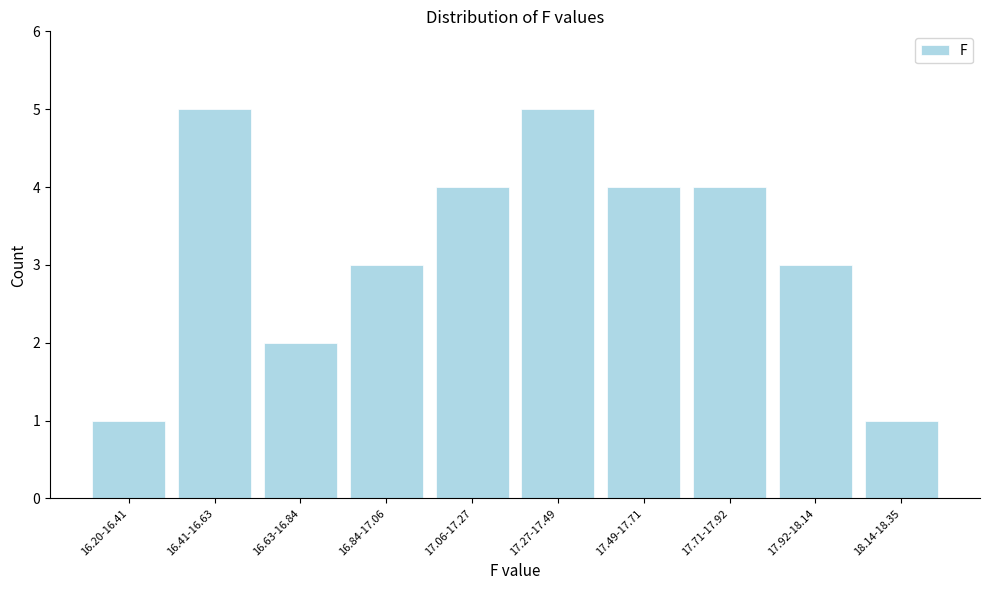

Reading left to right, list all the values displayed in this chart.

1	5	2	3	4	5	4	4	3	1